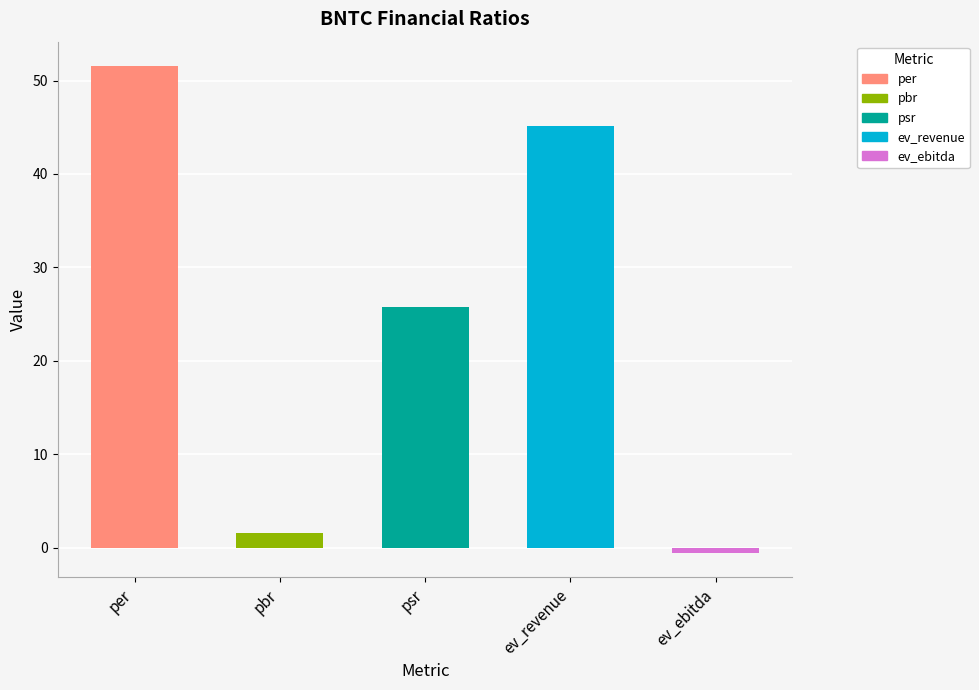

How many bars are there in total?

5